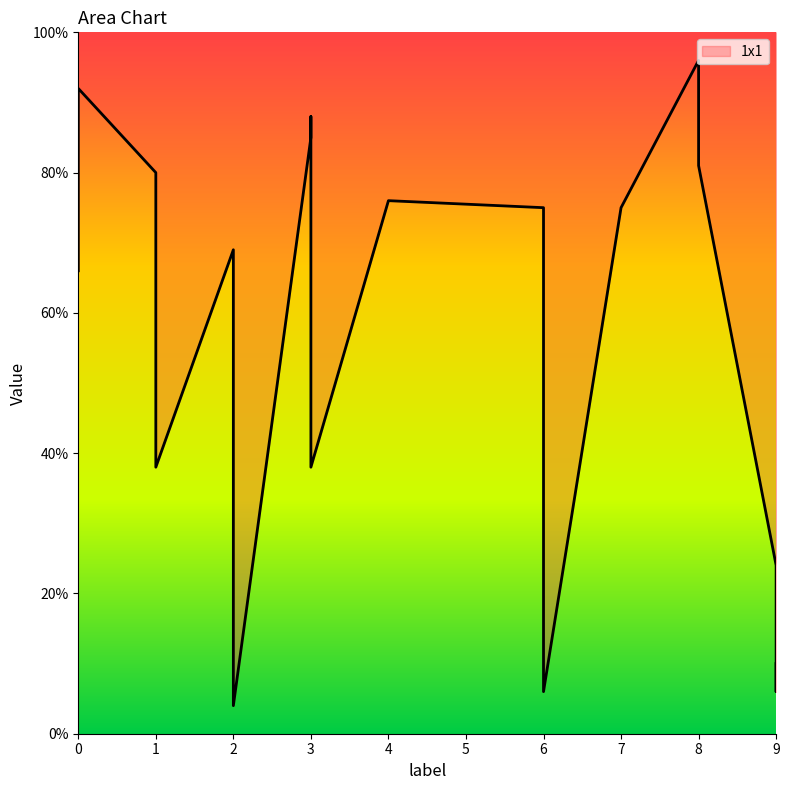

True or false: there are more than 0 points higher than both neighbors.

True